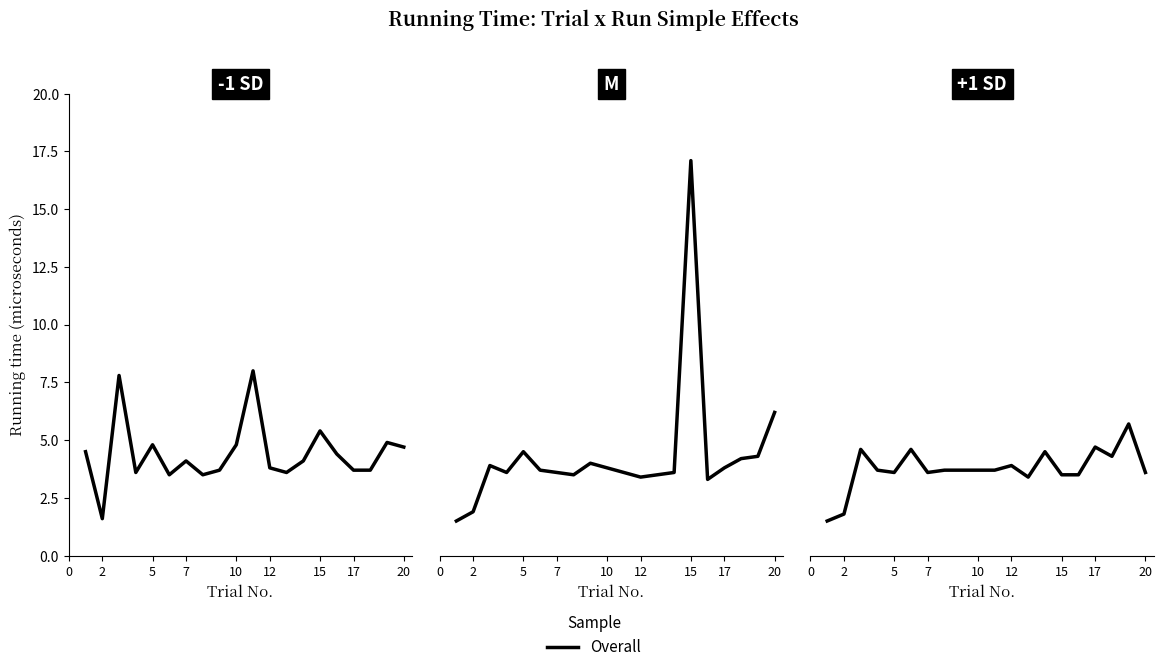

At which label is the value closest to 3?

12